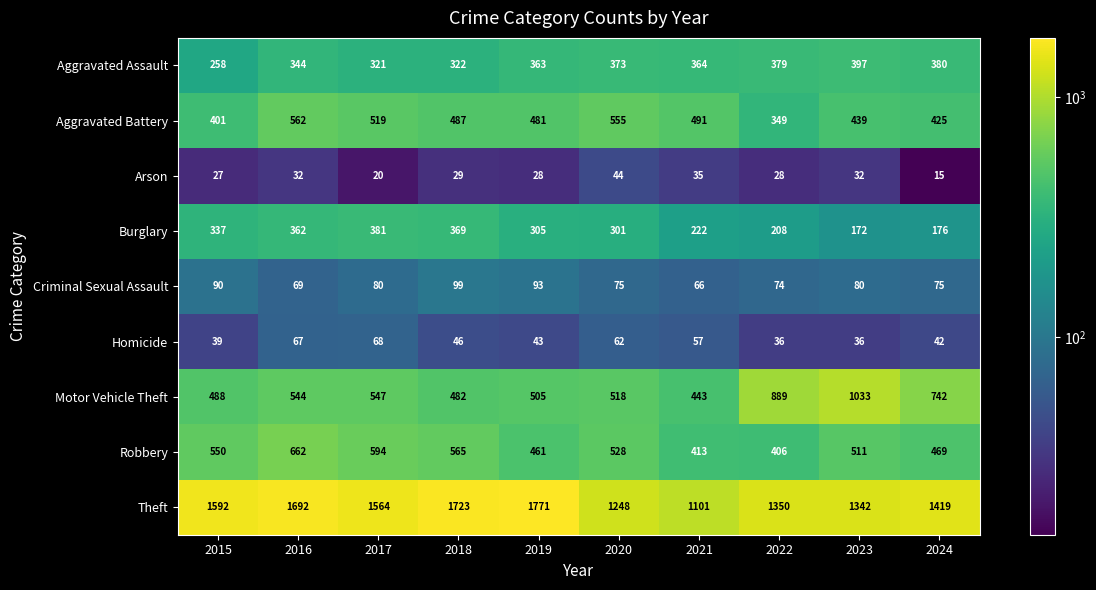

What is the greatest value displayed?

1771